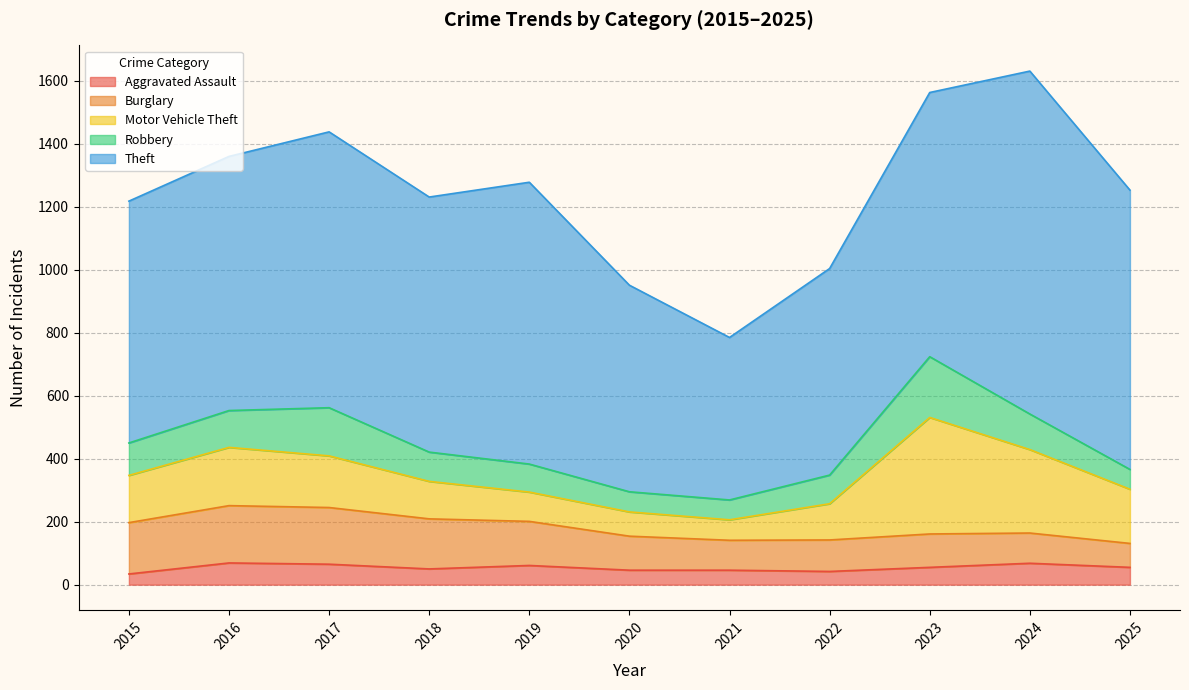

True or false: Aggravated Assault and Burglary intersect in this chart.

False